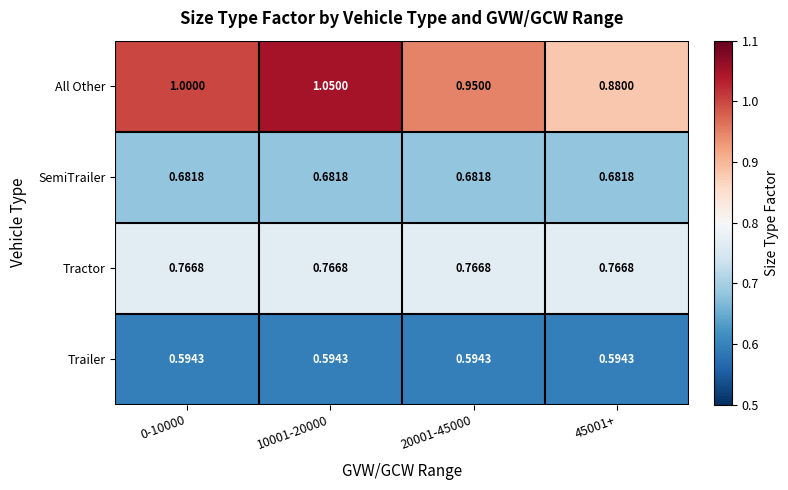

Which series has the largest total across all categories?

All Other